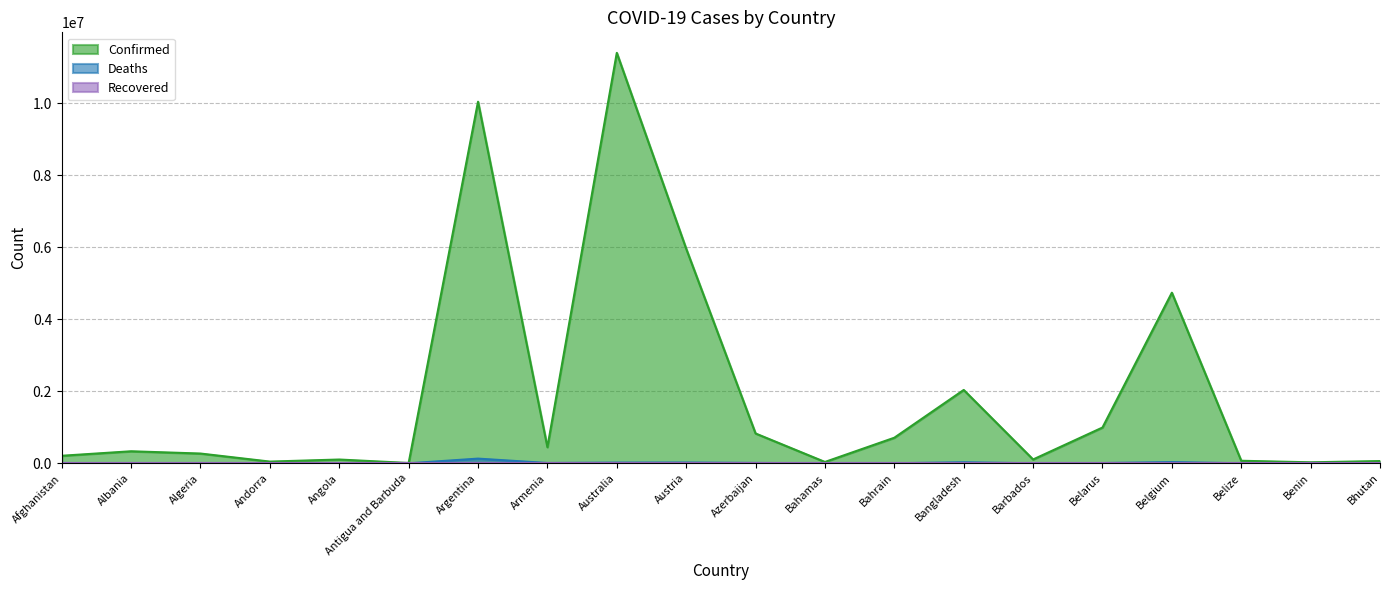

What is the greatest value displayed?

11401996